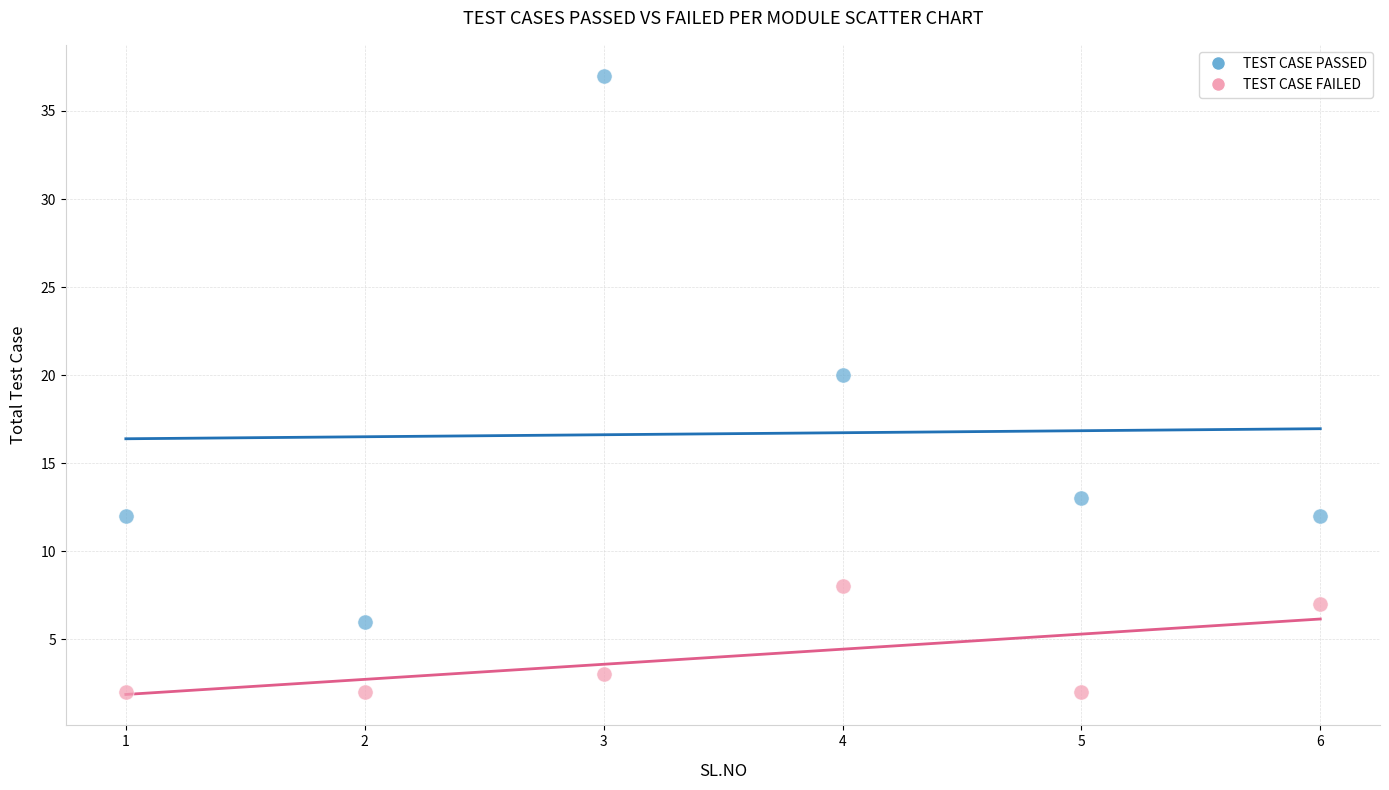

What are all the series names shown in the legend?

TEST CASE PASSED, TEST CASE FAILED